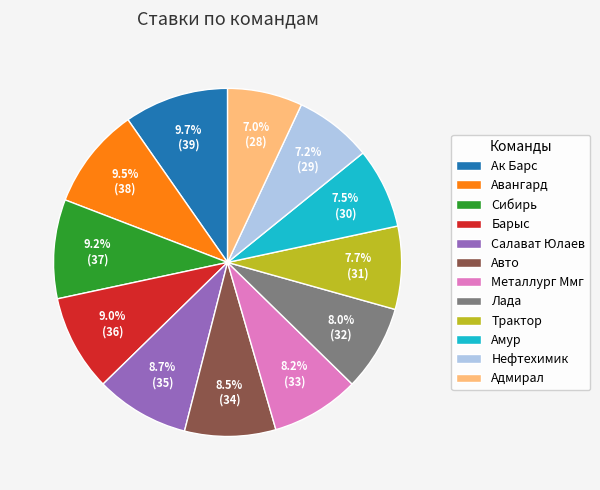

To the nearest percent, what is the difference between the largest and smallest slice percentages?

3%